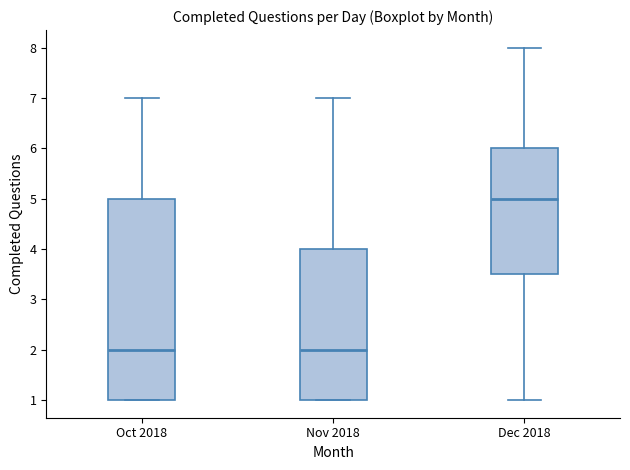

Reading left to right, read every box against the y-axis: the position of its median line, the range the box covers, and the ends of its whiskers. The values are not printed on the chart, so give them approximately, as read against the axis.

Oct 2018: median 2.0, box 1.0 to 5.0, whiskers 1.0 to 7.0
Nov 2018: median 2.0, box 1.0 to 4.0, whiskers 1.0 to 7.0
Dec 2018: median 5.0, box 3.5 to 6.0, whiskers 1.0 to 8.0